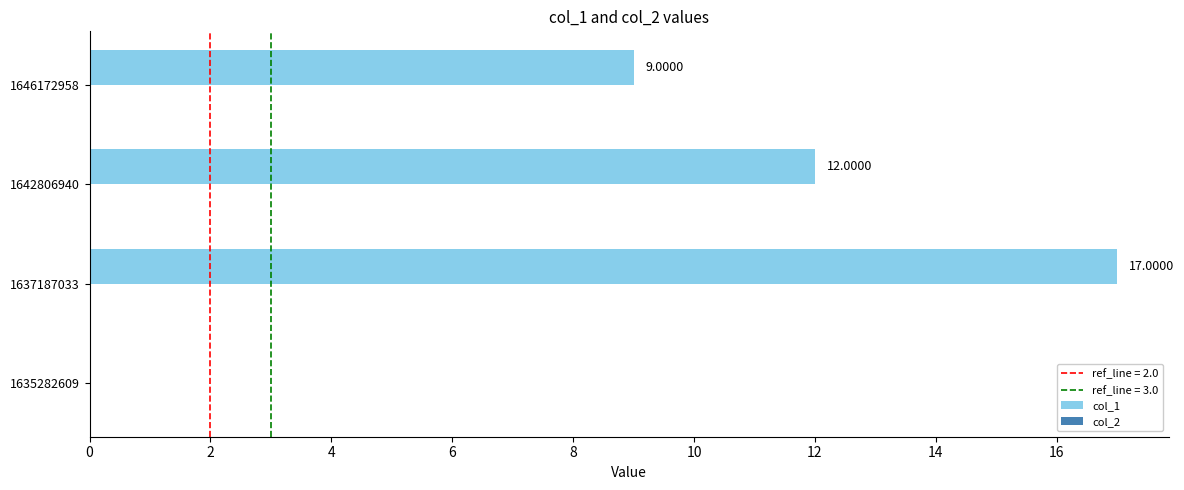

What is the sum of the values at 1646172958 and 1637187033?

26